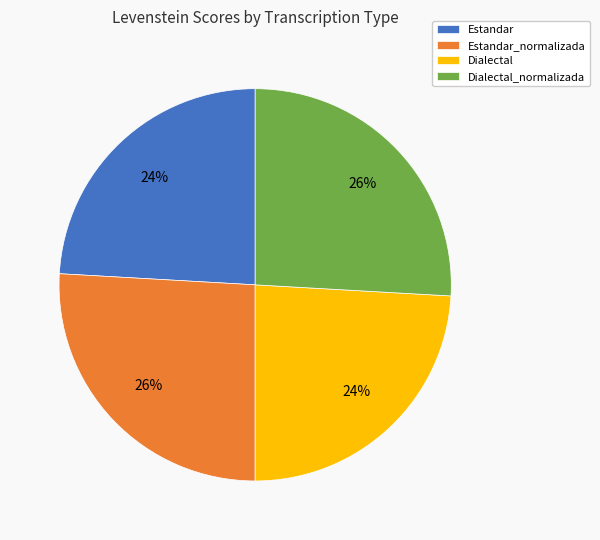

To the nearest percent, what is the difference between the Estandar_normalizada and Estandar slice percentages?

2%